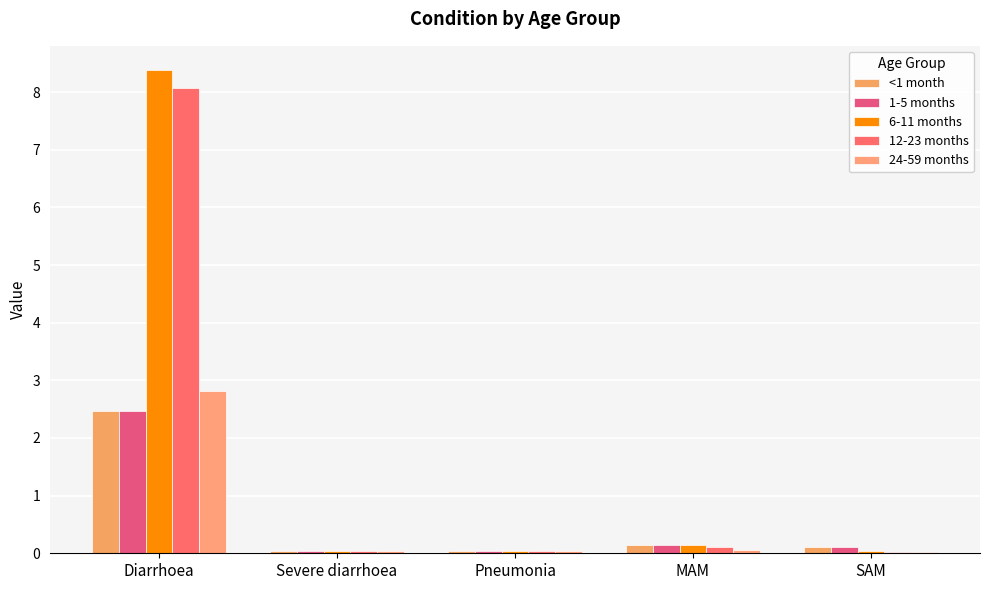

Does the chart contain stacked bars?

No